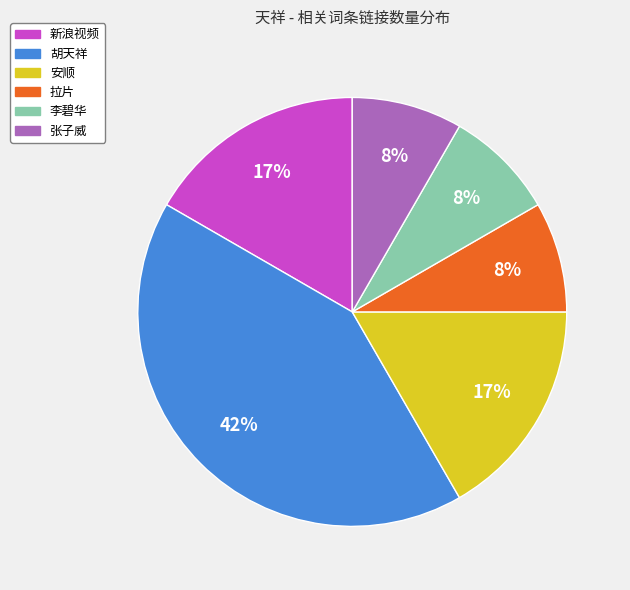

Do 新浪视频 and 安顺 together represent more than half of the pie?

No